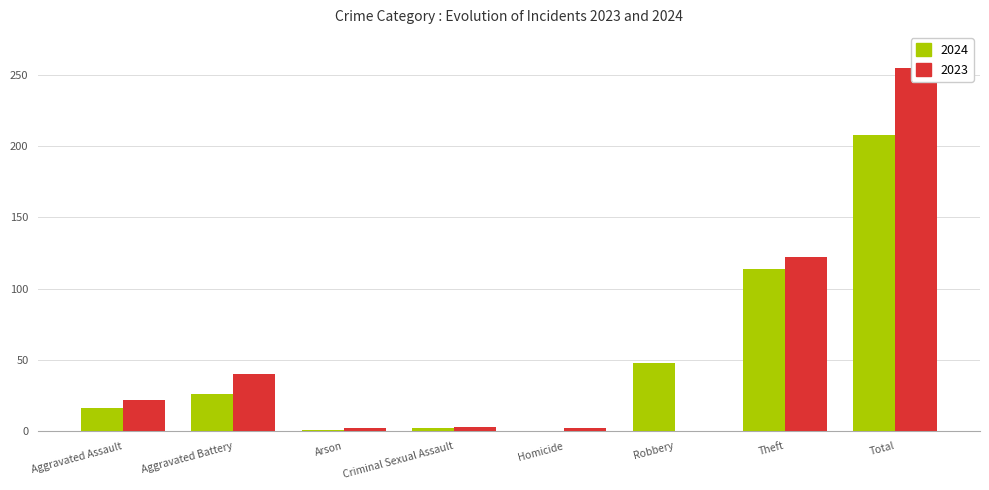

Which series has the largest range (max minus min)?

2023